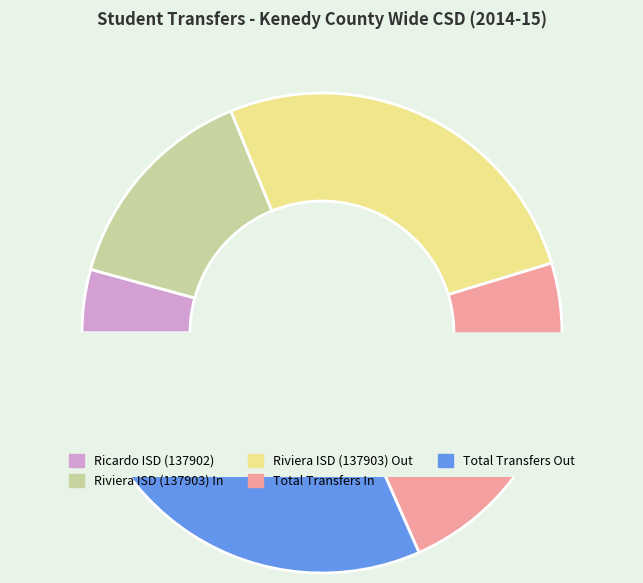

Which category has the smallest portion of the pie?

Ricardo ISD (137902)